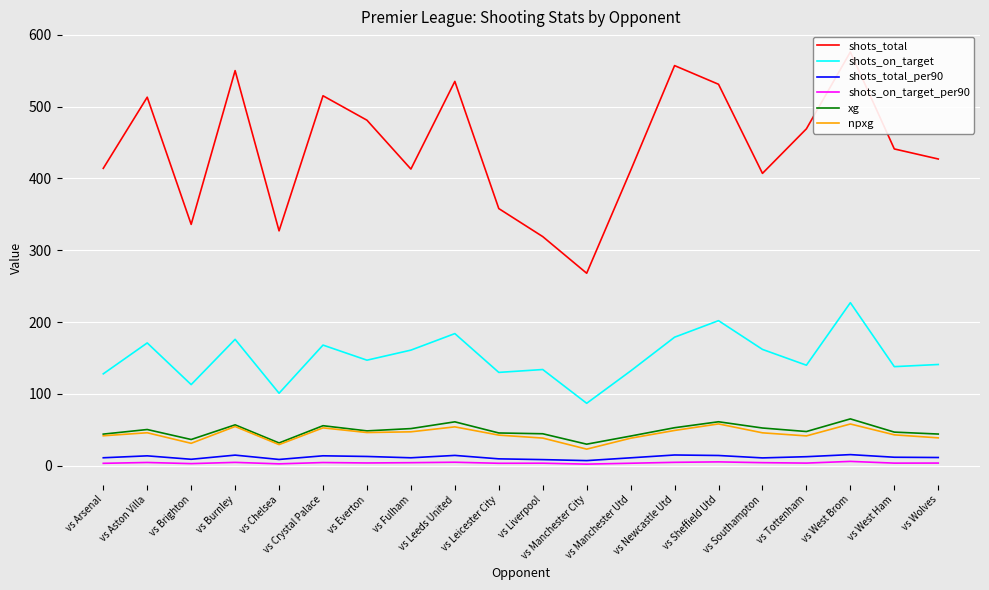

What is the label of the 13th point from the right?

vs Fulham